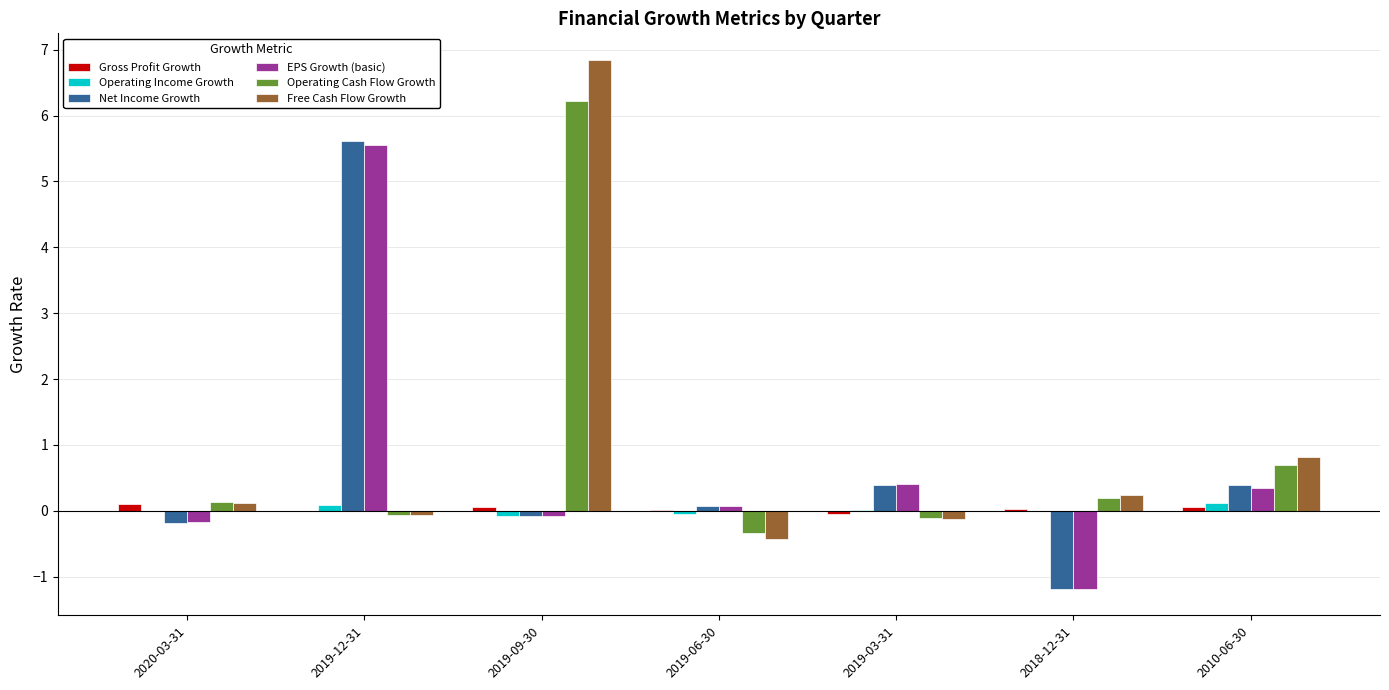

At which category is the sum across all series the highest?

2019-09-30